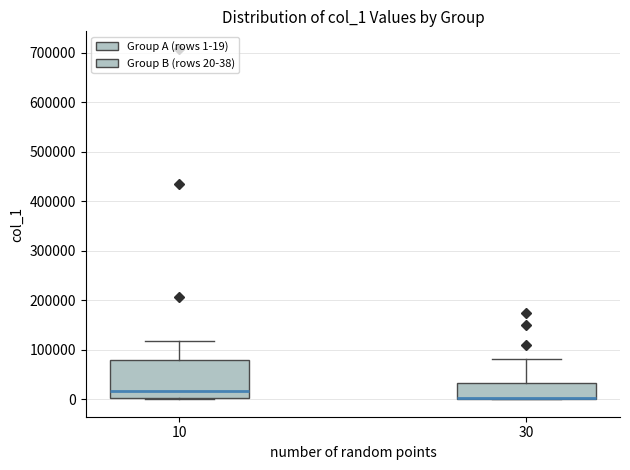

Where is the lower edge of the box at x = 10 on the y-axis? The values are not printed on the chart, so give them approximately, as read against the axis.

0